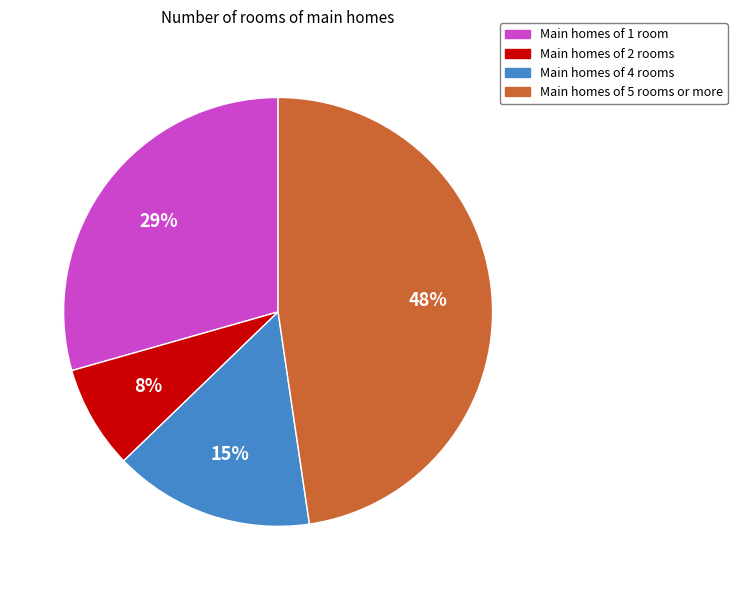

To the nearest percent, what is the average slice percentage?

25%